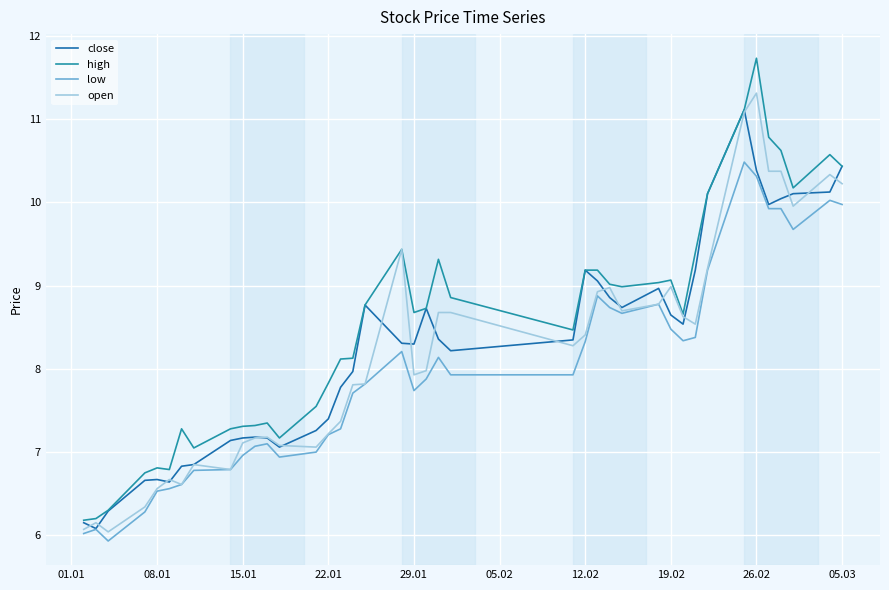

Is this an area chart (filled region under the line)?

No